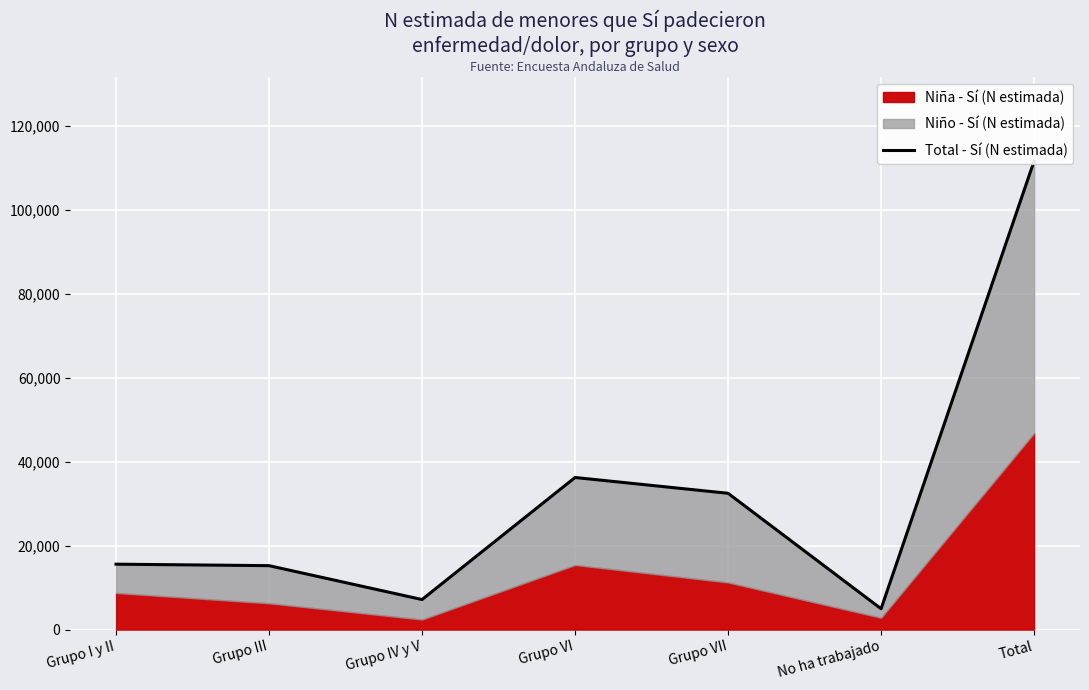

What is the change in value from Grupo VI to Grupo VII?

-3764